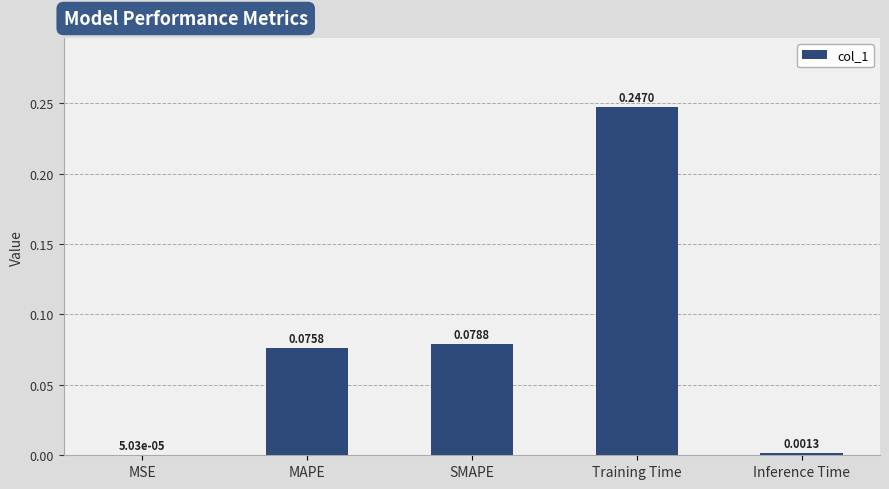

Which label corresponds to the largest value in the chart?

Training Time